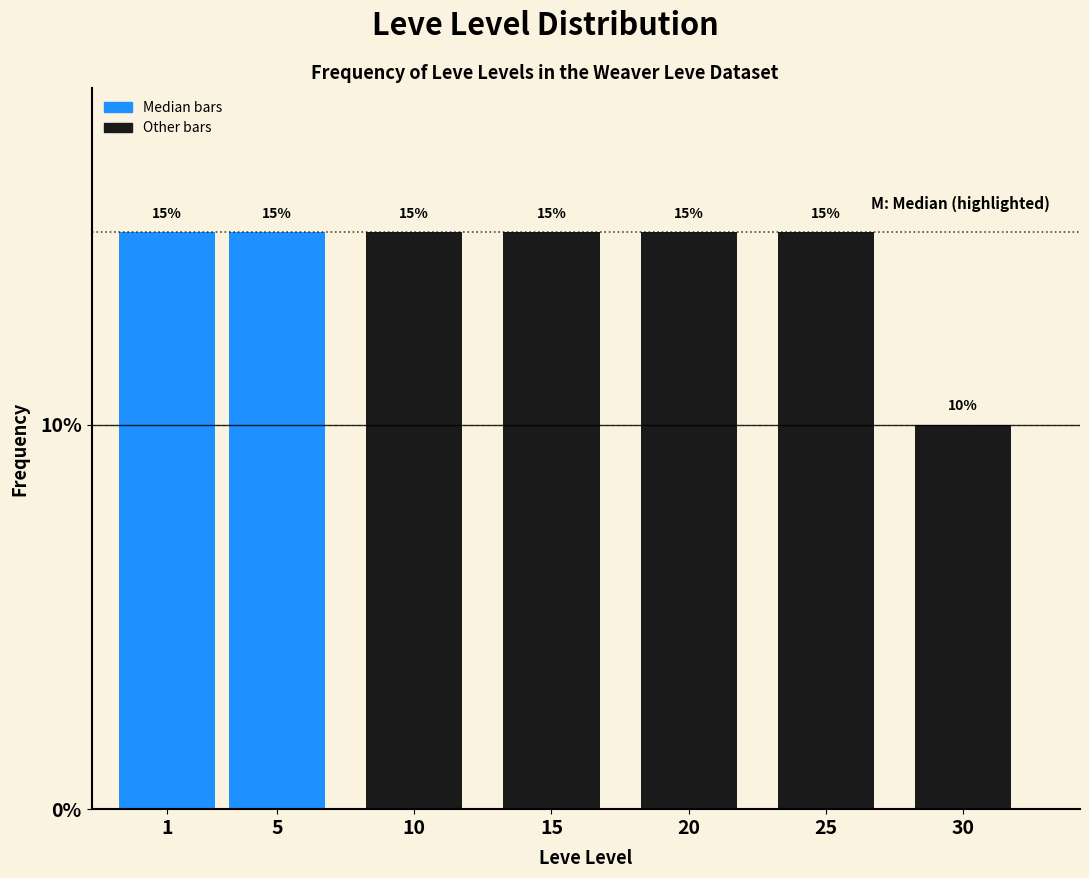

Reading left to right, transcribe all the data shown in this chart.

1=15	5=15	10=15	15=15	20=15	25=15	30=10